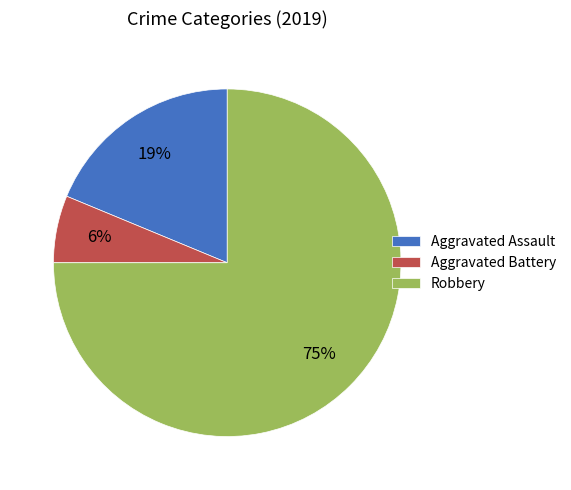

Between Aggravated Battery and Robbery, which is larger?

Robbery